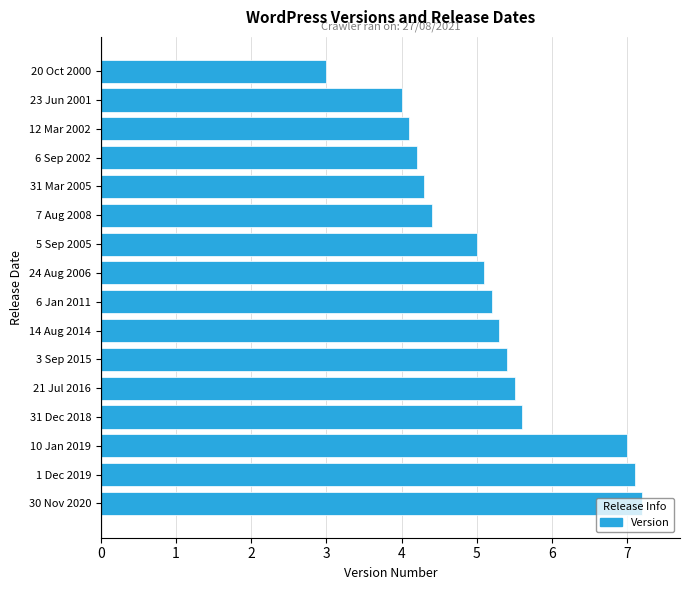

Rank the categories by value from lowest to highest.

20 Oct 2000, 23 Jun 2001, 12 Mar 2002, 6 Sep 2002, 31 Mar 2005, 7 Aug 2008, 5 Sep 2005, 24 Aug 2006, 6 Jan 2011, 14 Aug 2014, 3 Sep 2015, 21 Jul 2016, 31 Dec 2018, 10 Jan 2019, 1 Dec 2019, 30 Nov 2020